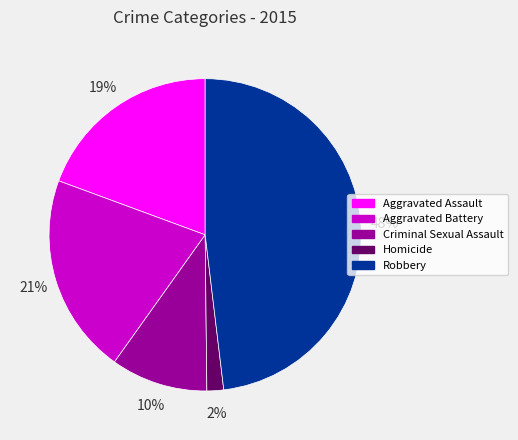

Does any single category account for the majority?

No